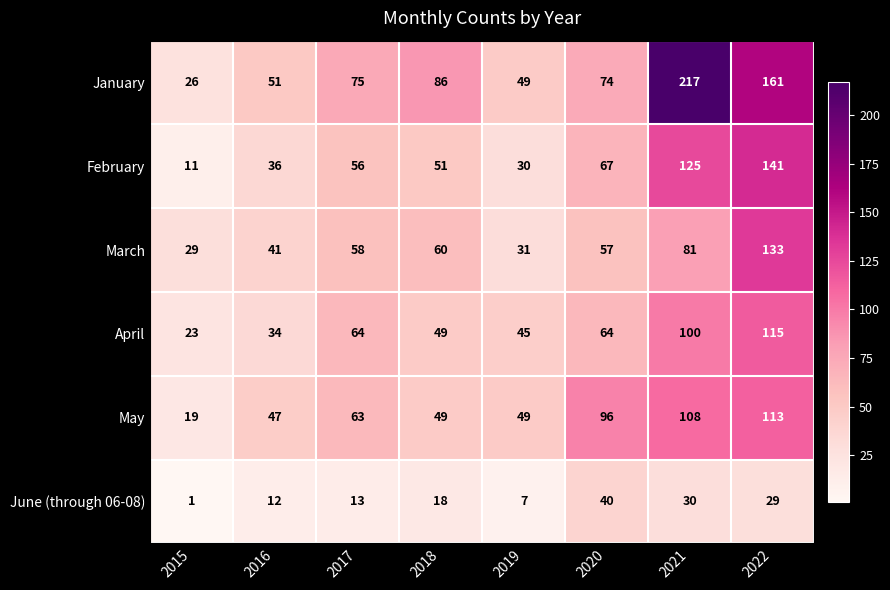

What value does the June (through 06-08) series have at 2022, to the nearest 10?

30